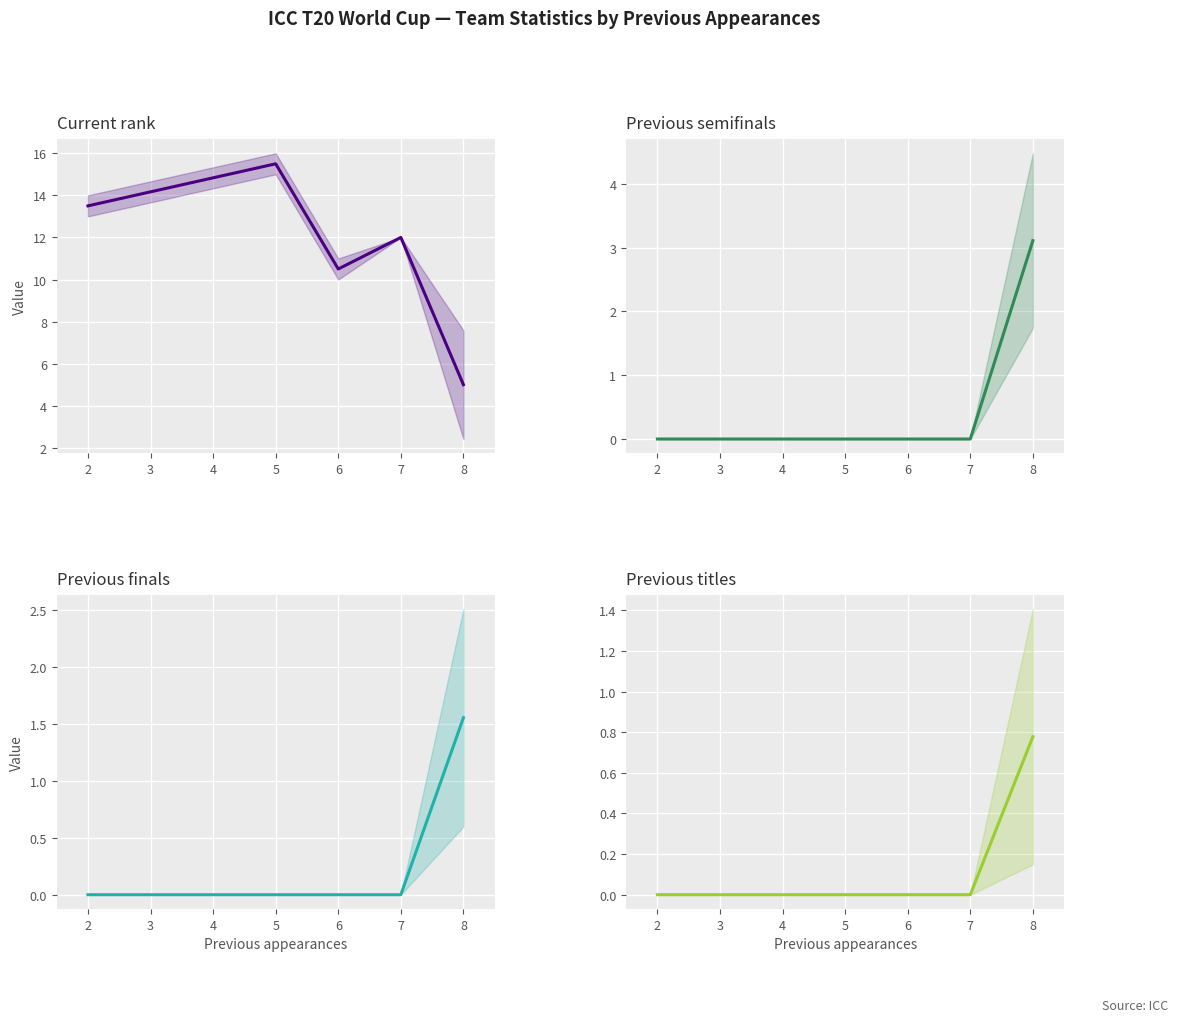

Which has a higher value, 1 or 3?

1